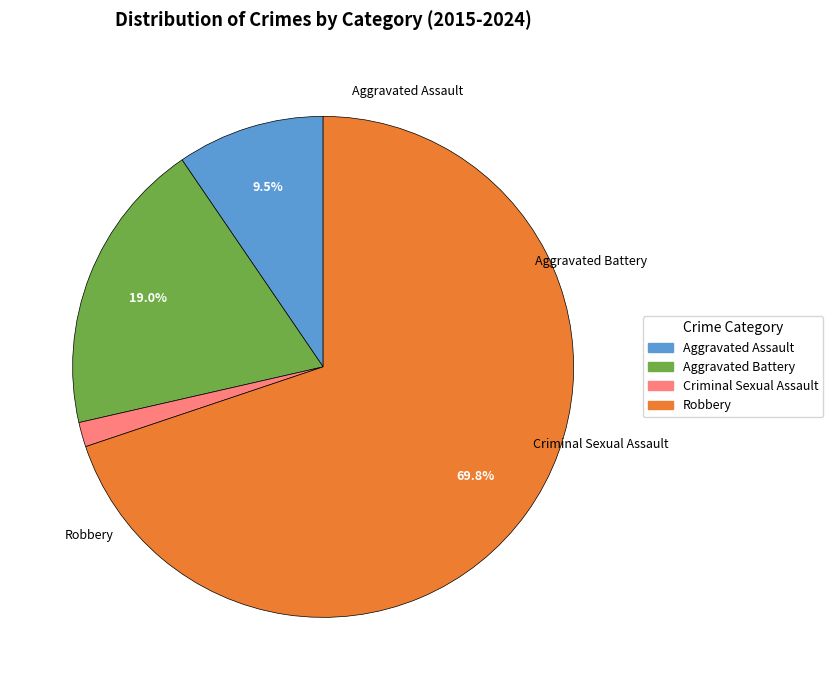

Between Robbery and Criminal Sexual Assault, which is larger?

Robbery